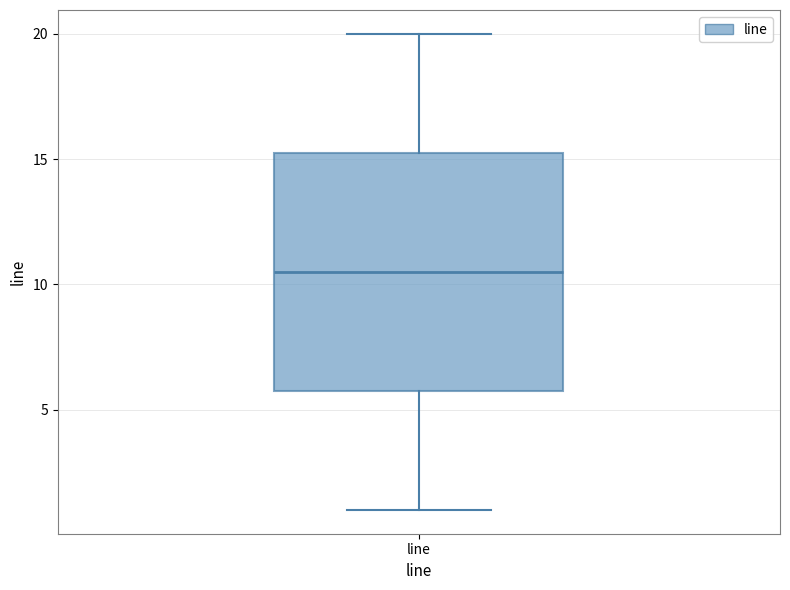

Where does the upper whisker of the box for line end on the y-axis? The values are not printed on the chart, so give them approximately, as read against the axis.

20.0